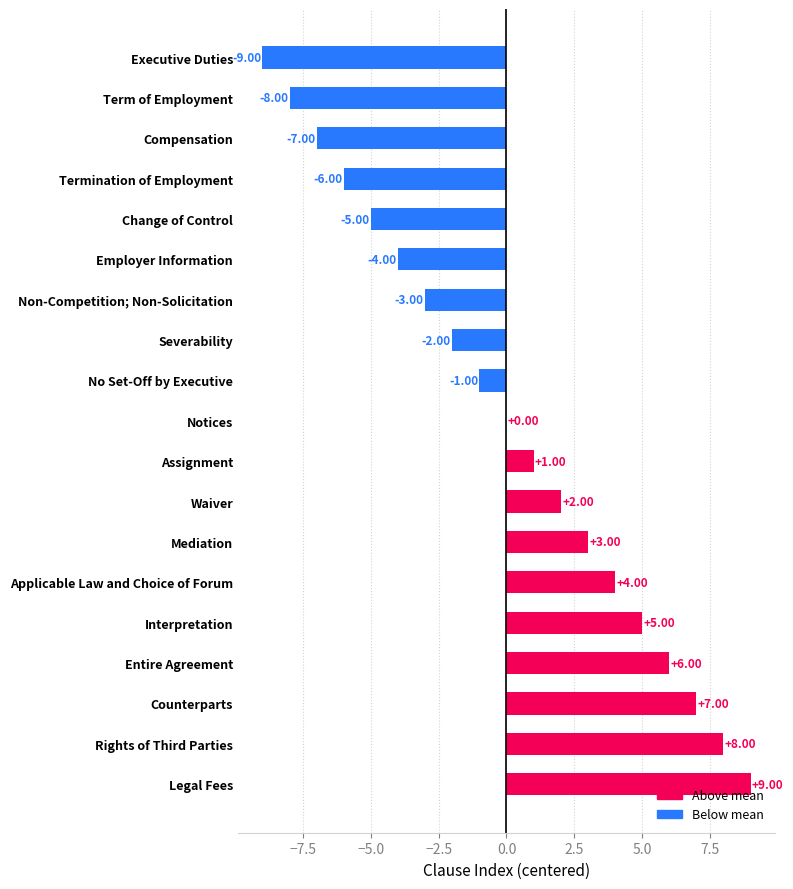

How many categories are shown in the chart?

19